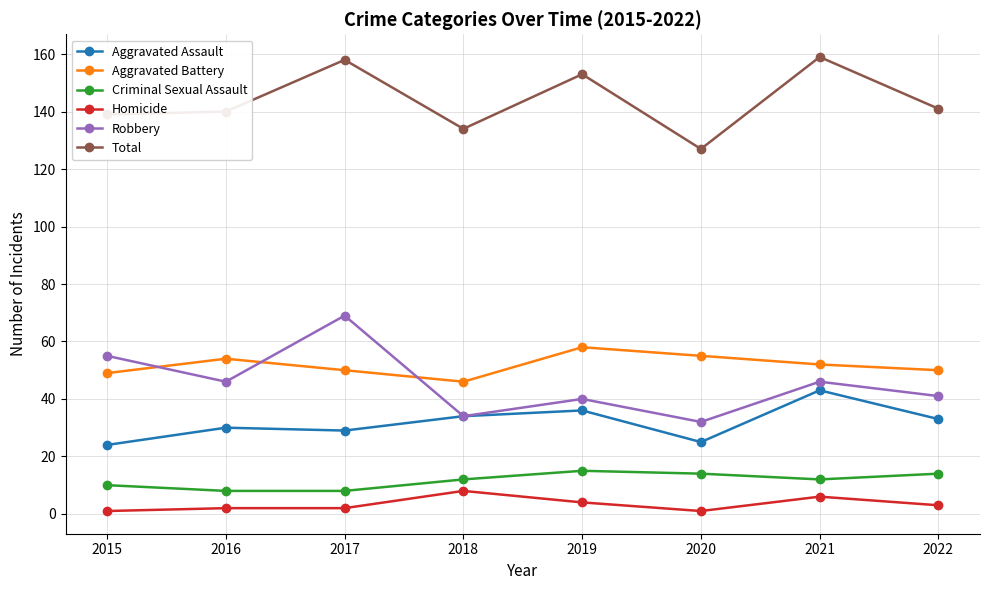

What is the value of the Homicide point at the 7th from the left?

6